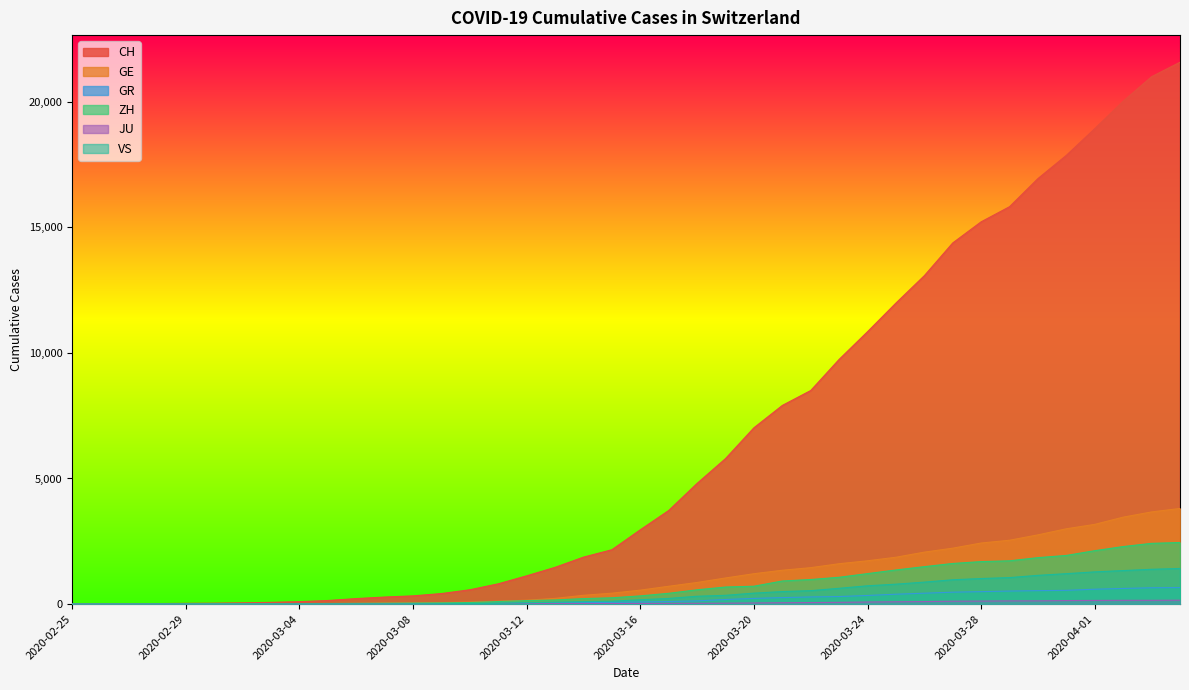

True or false: GE has more than 1 interior local peaks.

False